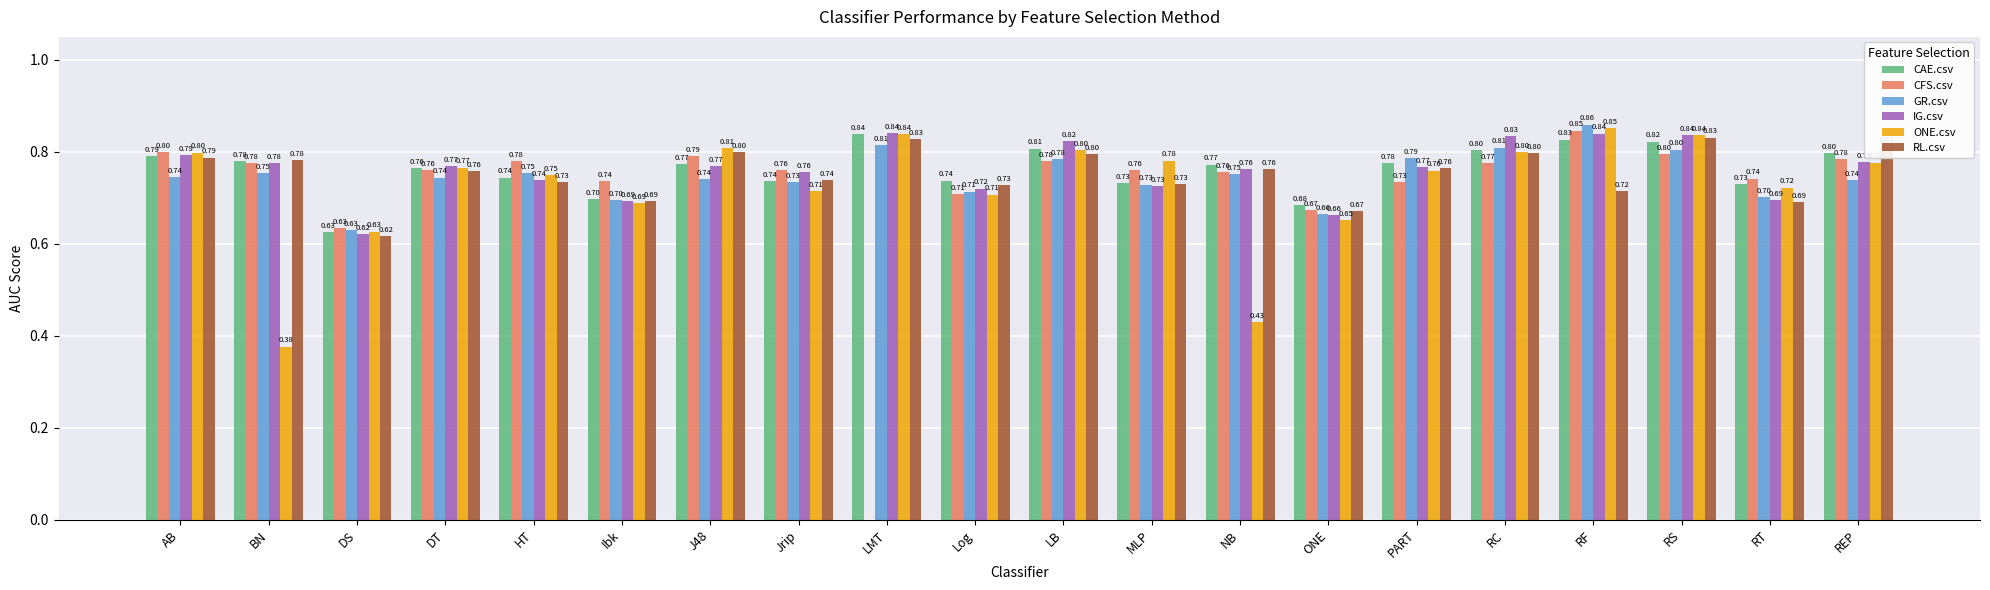

Where is GR.csv nearest to the value 0?

DS